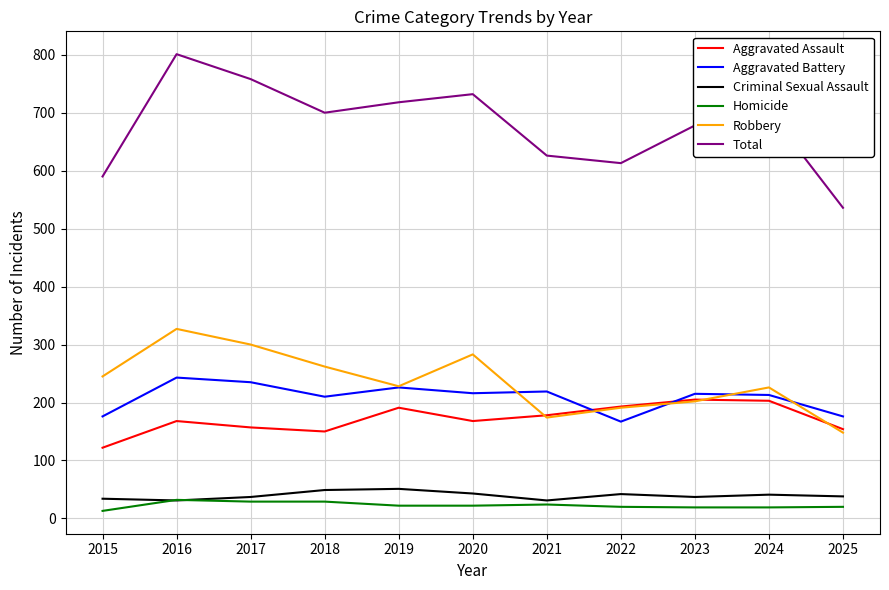

Which series has the largest total across all categories?

Total